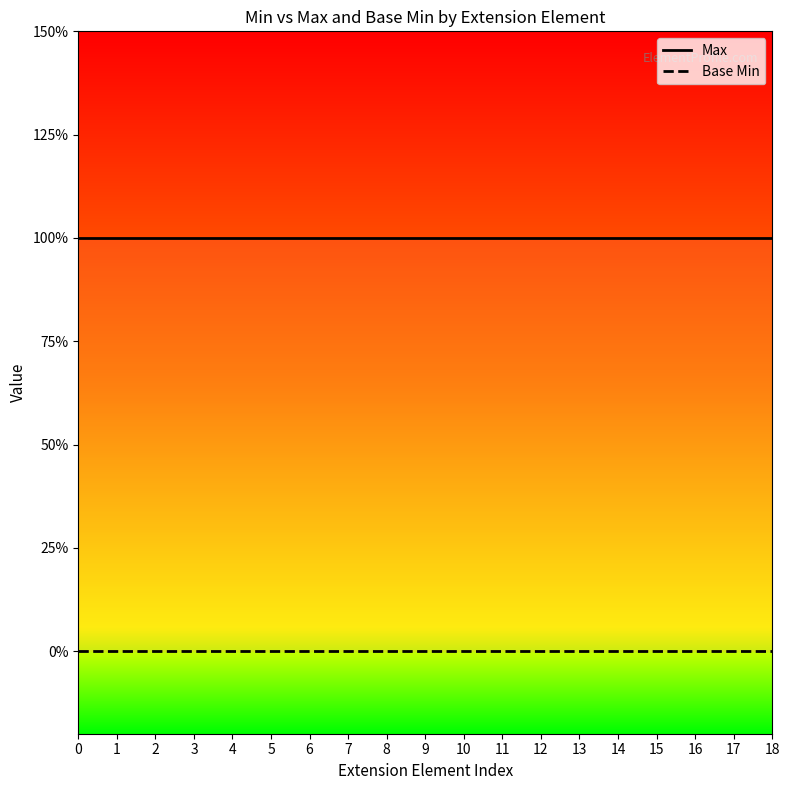

What is the total value across all series at 18?

1